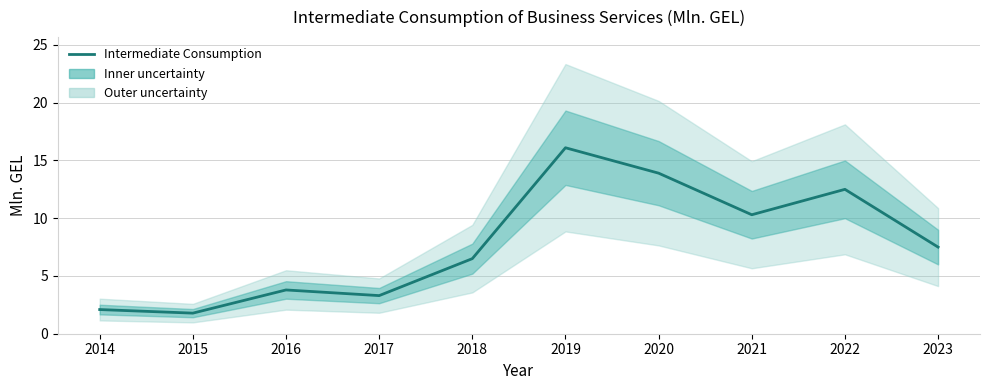

Which has a higher value, 2014 or 2016?

2016